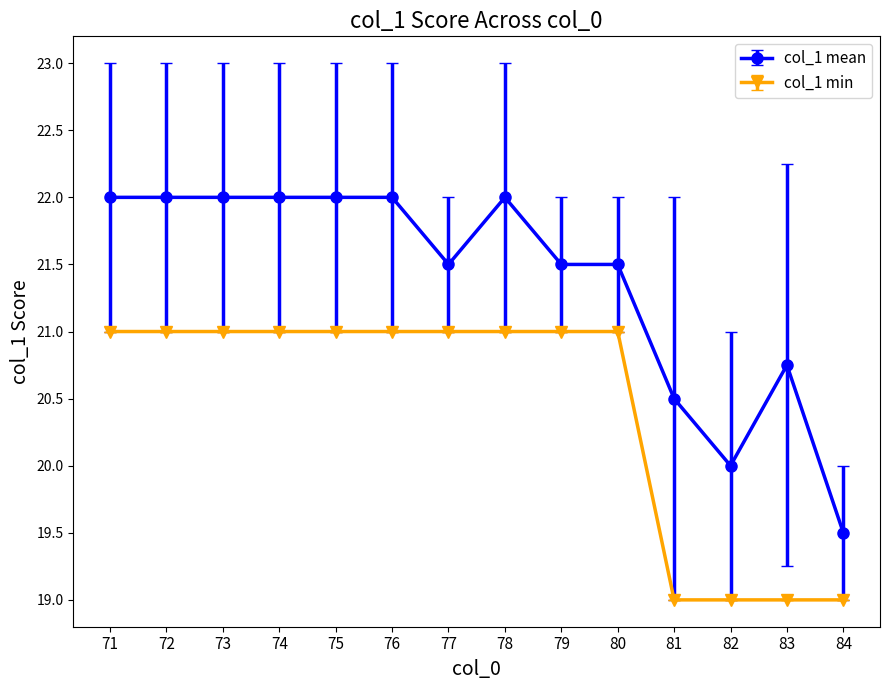

Which series has the largest range (max minus min)?

col_1 mean